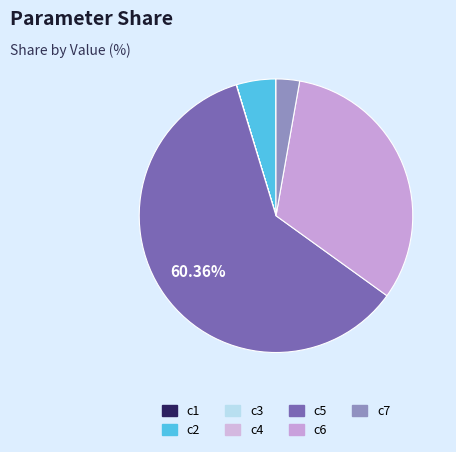

Rank the categories by value from highest to lowest.

c5, c6, c2, c7, c1, c4, c3